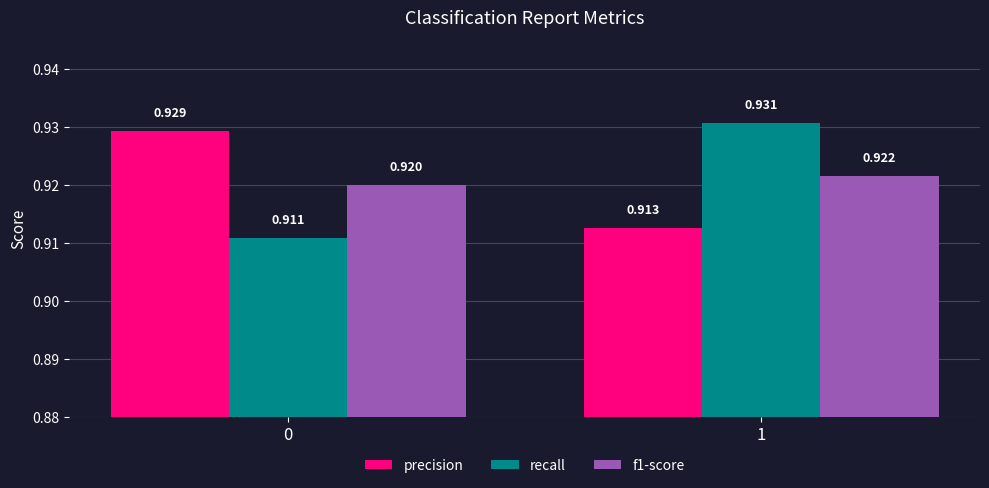

At which label does precision reach its minimum?

1